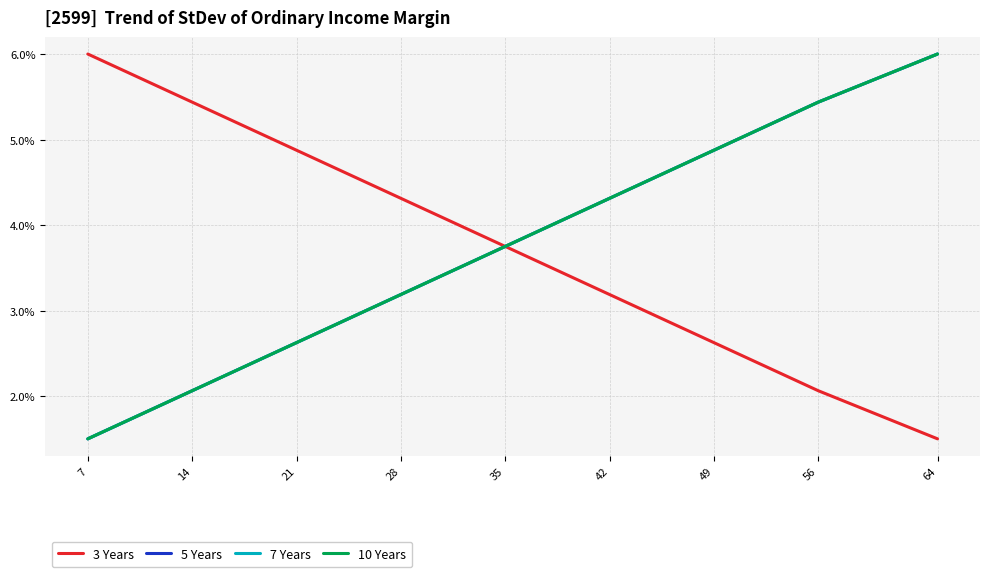

True or false: 5 Years has more than 1 interior local peaks.

False